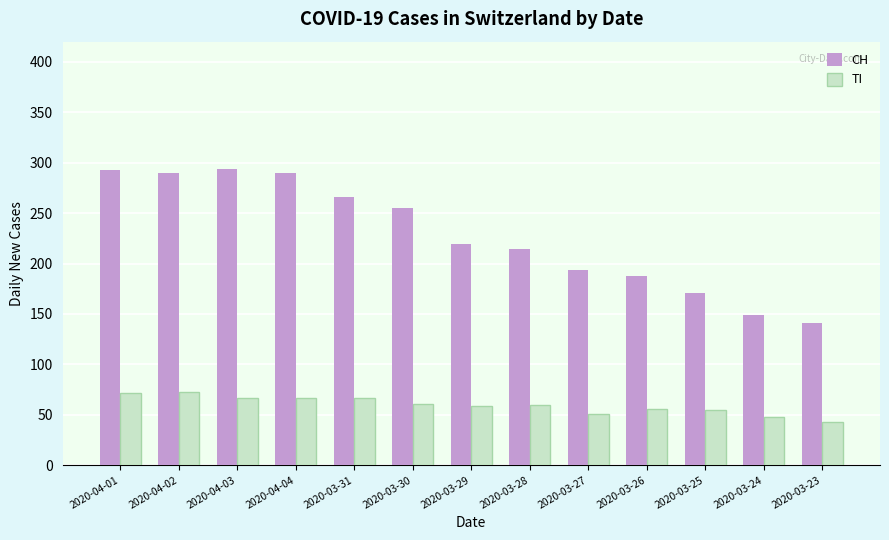

What is the average value of the CH series?

228